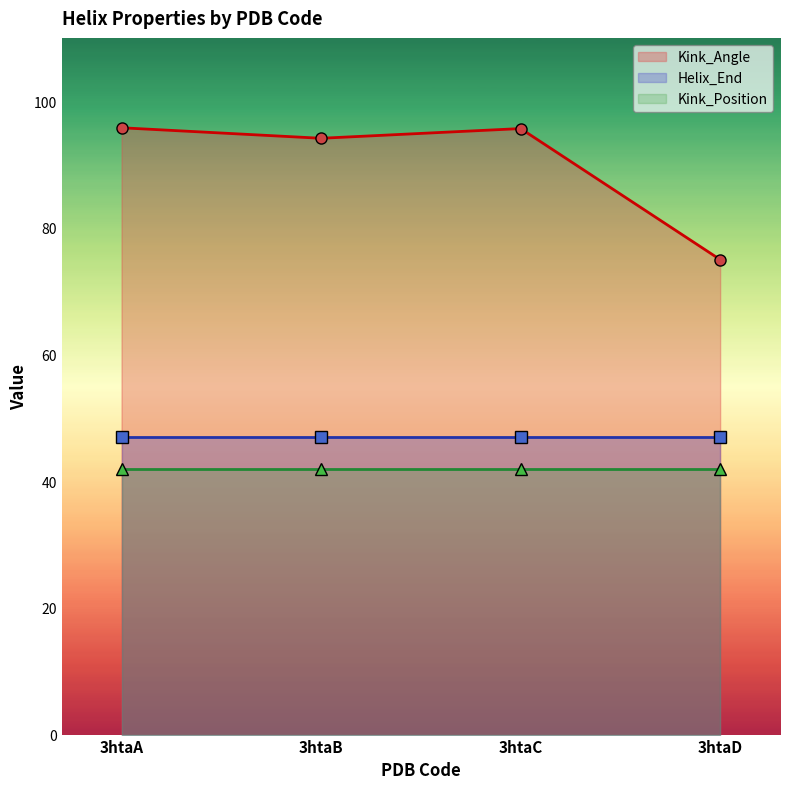

The Kink_Angle series shows 171.5 at 3htaC. True or false?

False